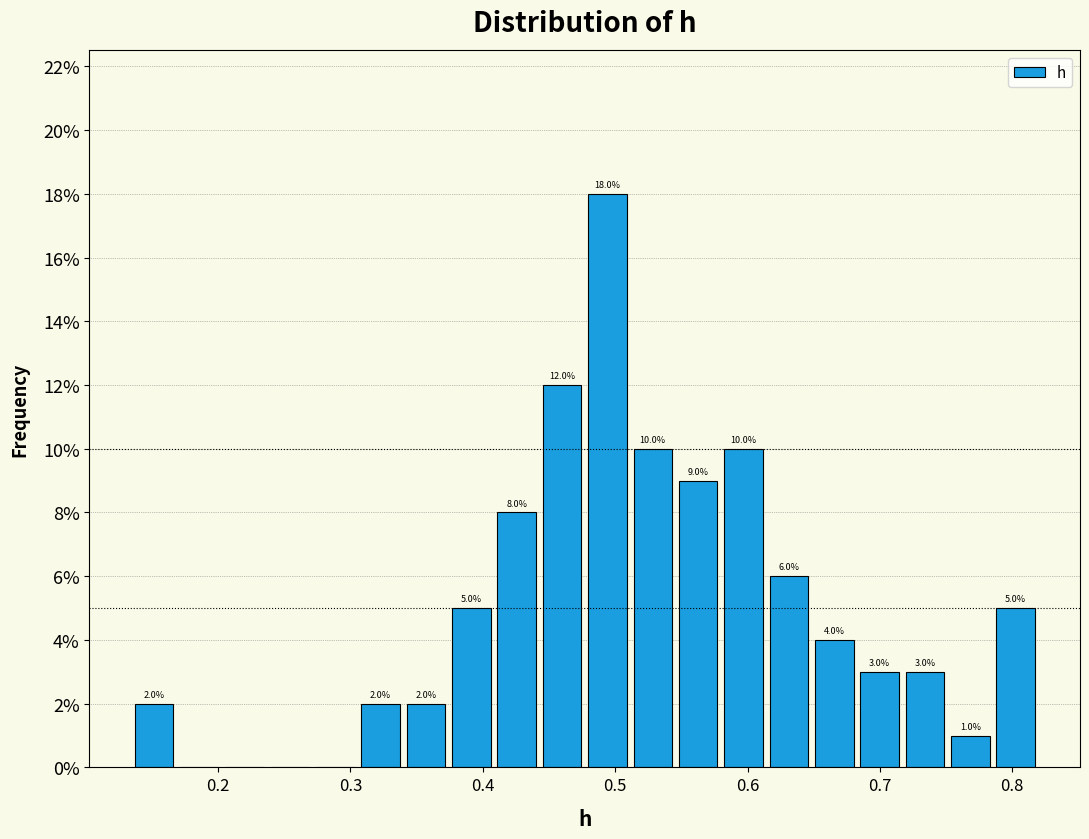

Around what value on the x-axis is the tallest bar? Give the approximate position of its centre, as read against the axis.

0.49